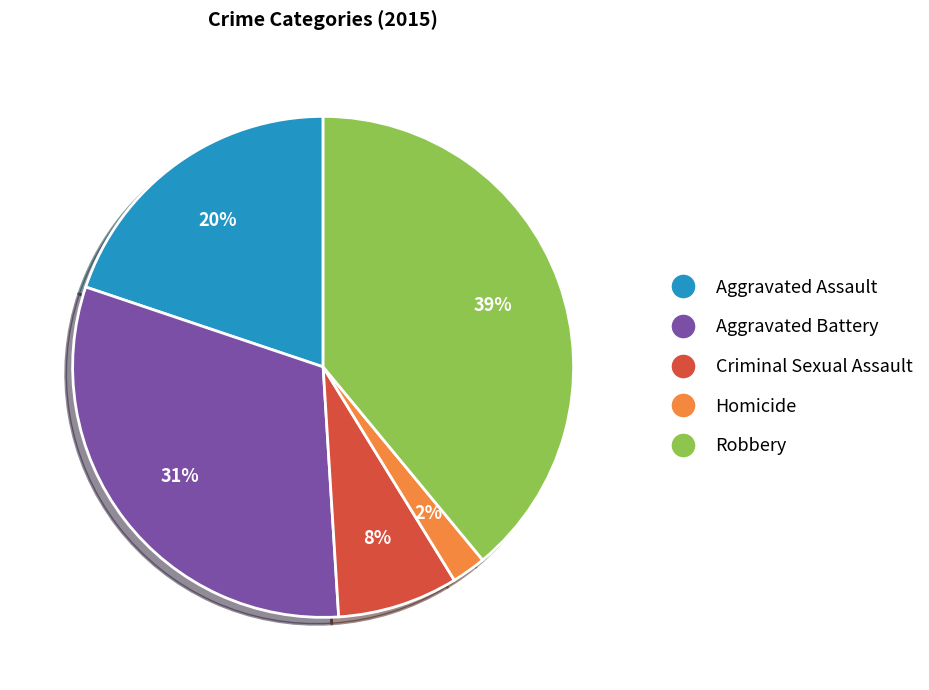

To the nearest percent, what is the combined percentage of Aggravated Assault and Criminal Sexual Assault?

28%